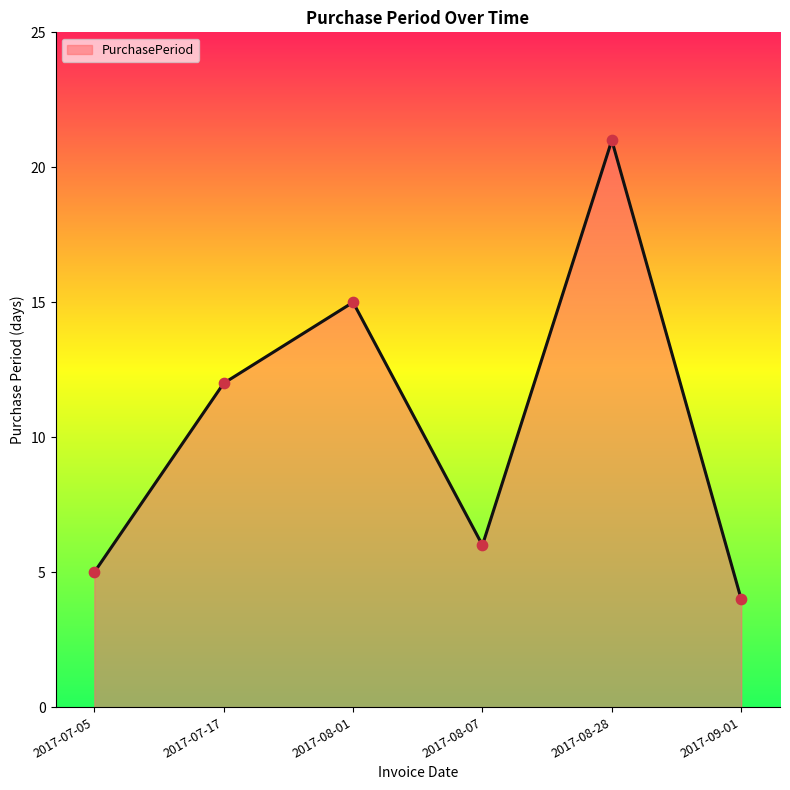

Which has a higher value, 2017-08-07 or 2017-08-01?

2017-08-01